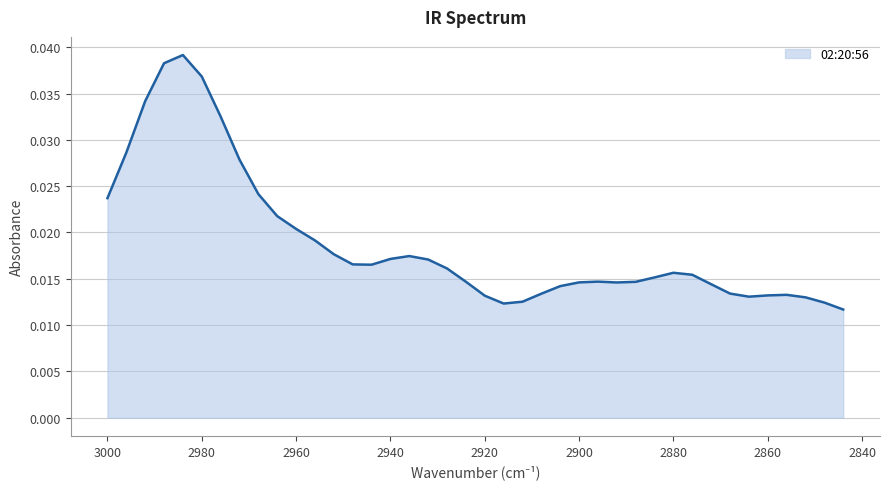

List the labels in order of value, smallest first.

2844, 2916, 2848, 2912, 2852, 2864, 2920, 2860, 2856, 2908, 2868, 2904, 2872, 2892, 2900, 2888, 2924, 2896, 2884, 2876, 2880, 2928, 2944, 2948, 2932, 2940, 2936, 2952, 2956, 2960, 2964, 3000, 2968, 2972, 2996, 2976, 2992, 2980, 2988, 2984